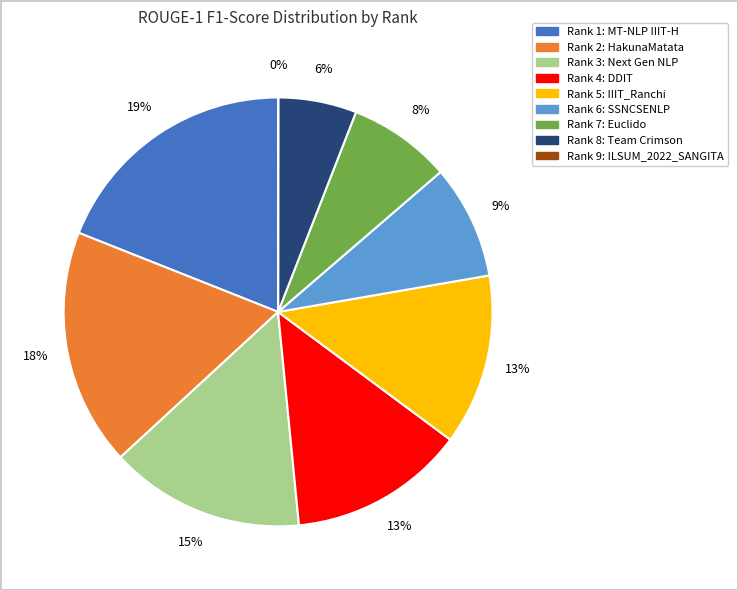

To the nearest percent, what is the difference between the largest and smallest slice percentages?

19%